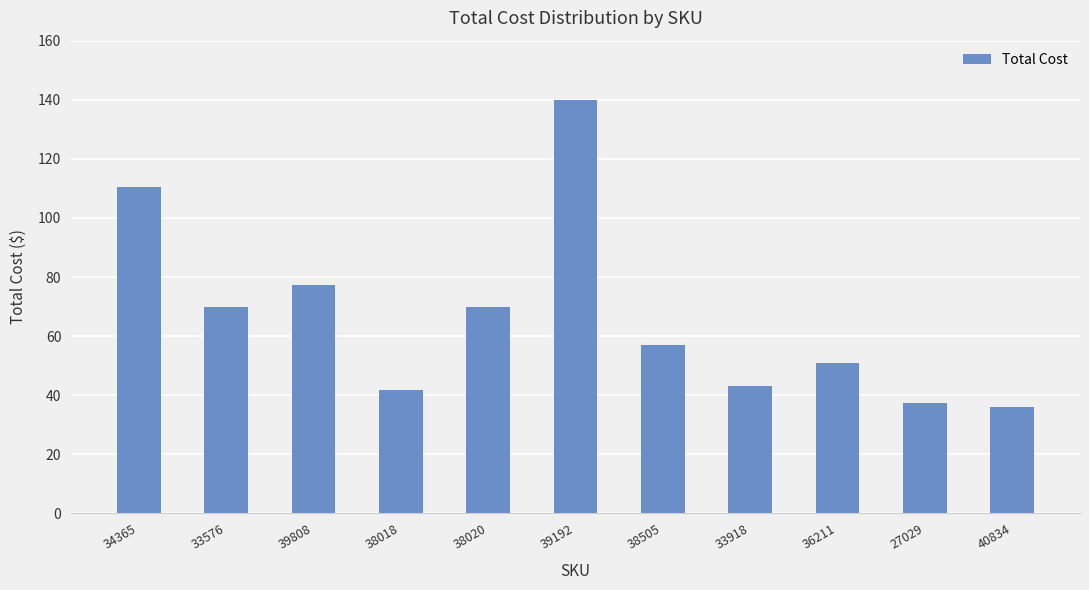

What is the change in value from 38020 to 36211?

-18.8